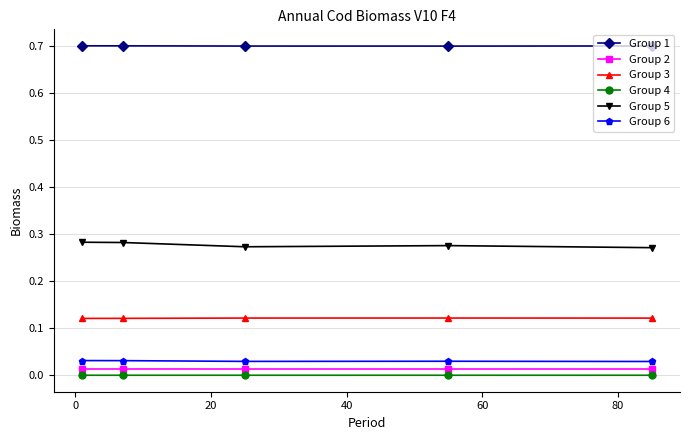

What are all the series names shown in the legend?

Group 1, Group 2, Group 3, Group 4, Group 5, Group 6